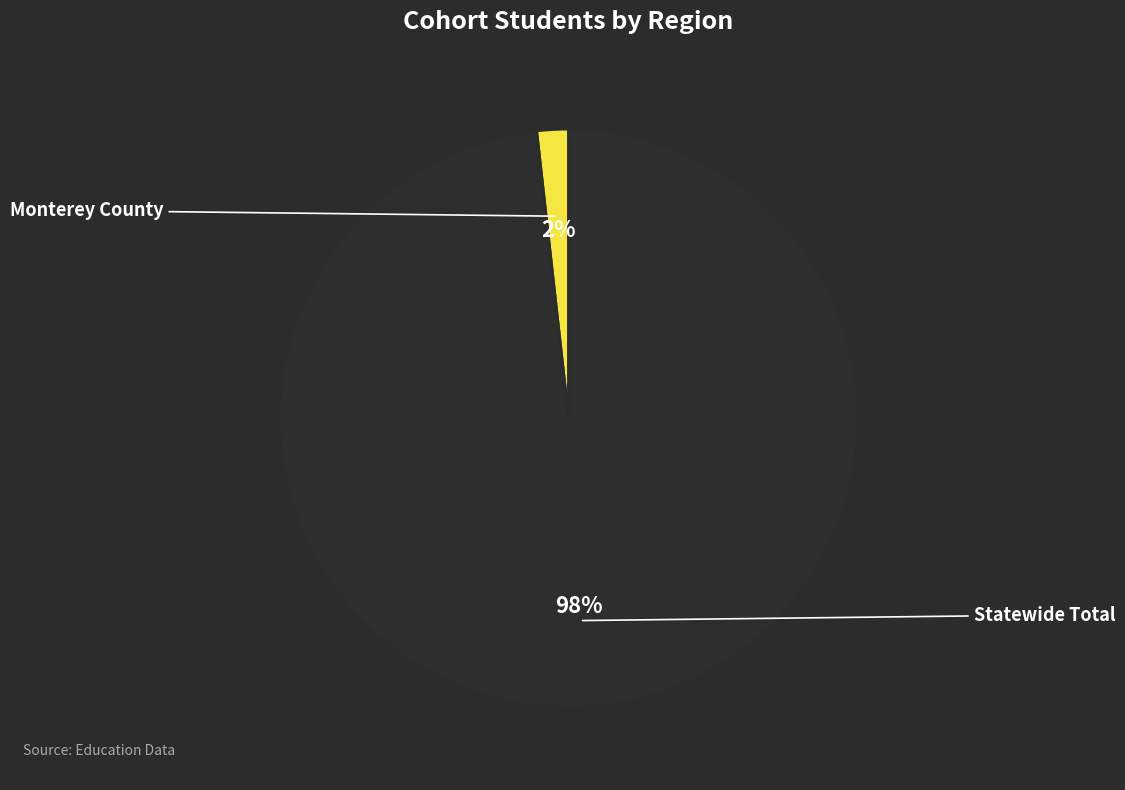

True or false: Statewide Total accounts for 98% of the total.

True